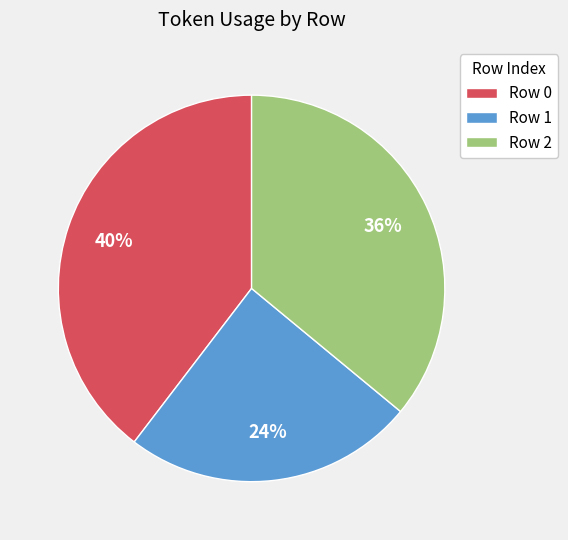

Combined, do Row 0 and Row 2 account for over 50%?

Yes